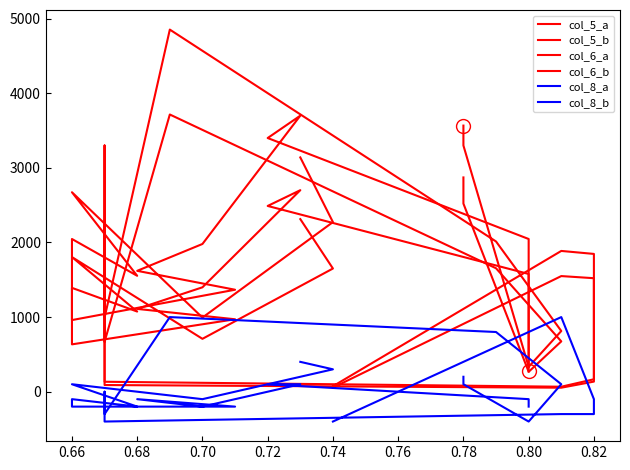

The col_8_b series shows 158.4 at 0.66. True or false?

False